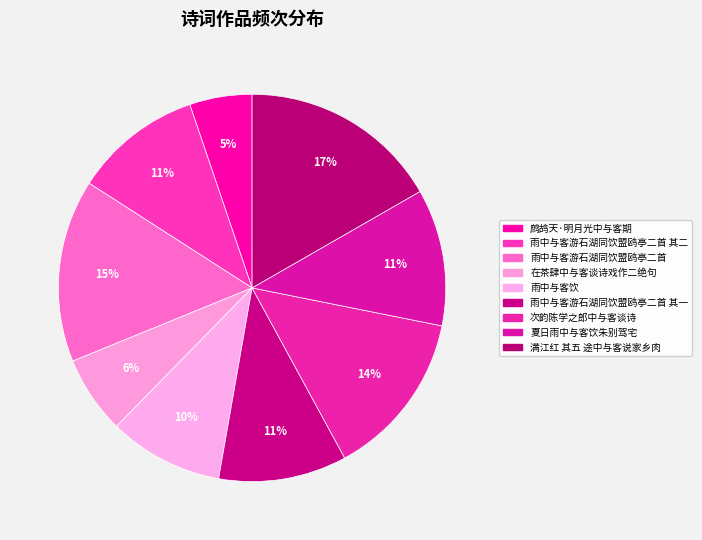

How many slices are in this pie chart?

9